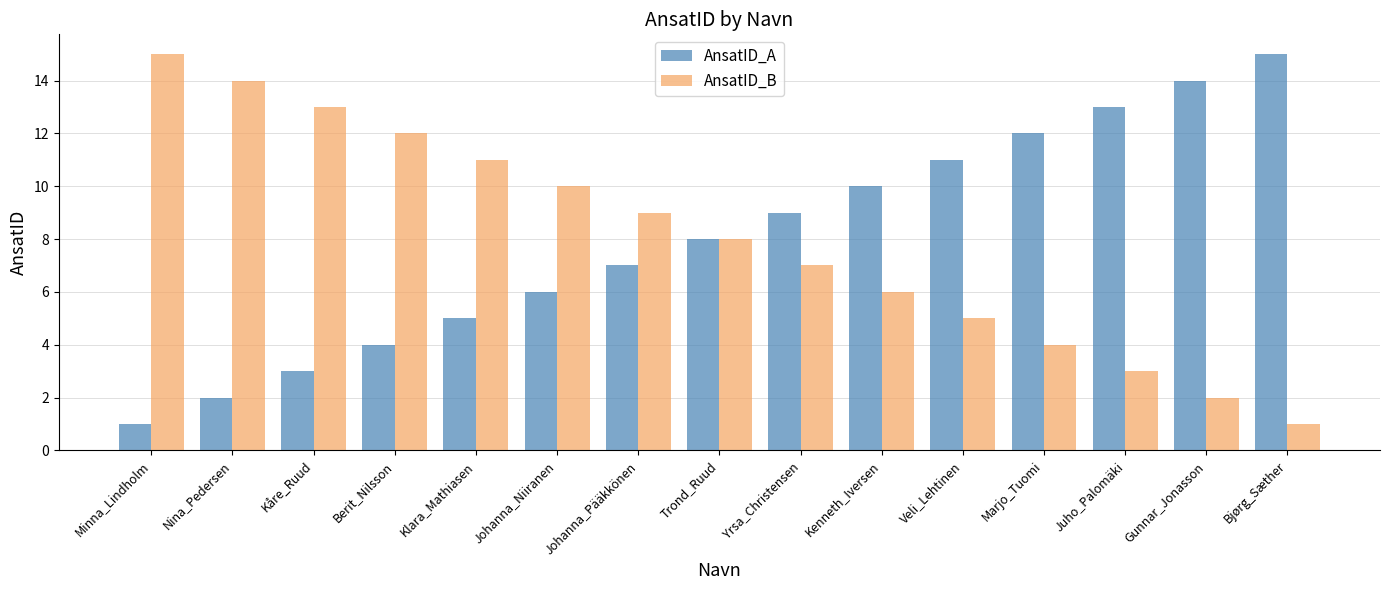

What is the difference between the highest and lowest values at Kåre_Ruud?

10